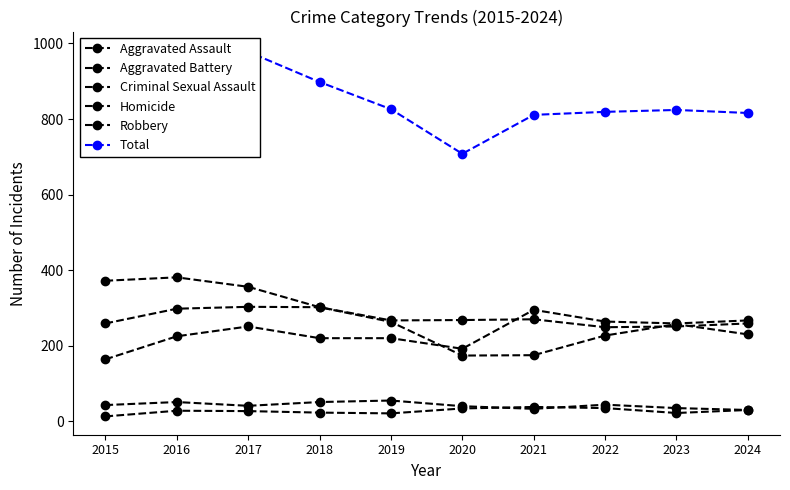

What is the value of the Total point at the 5th from the left?

826